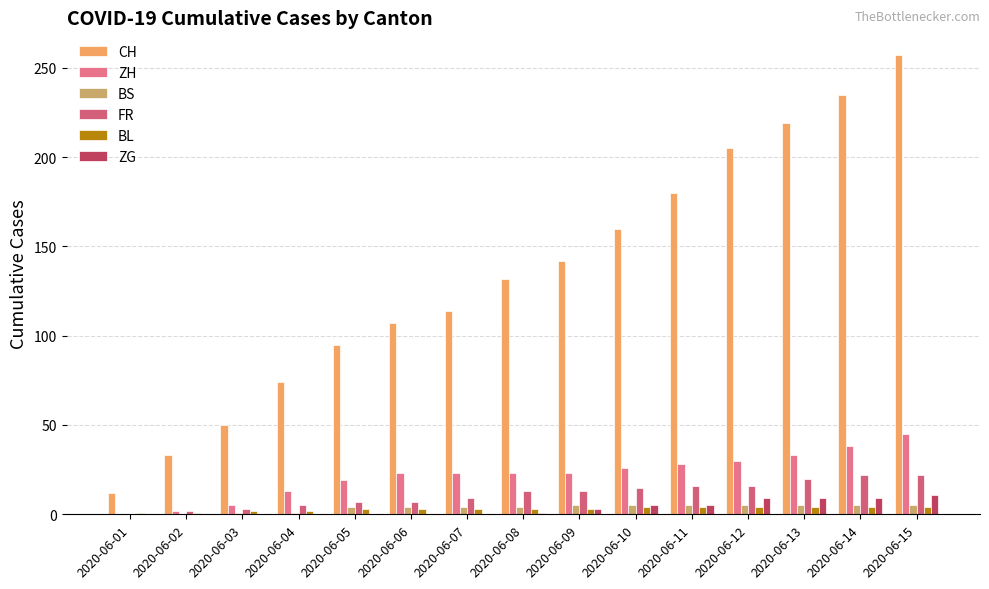

Count the number of data series in this chart.

6